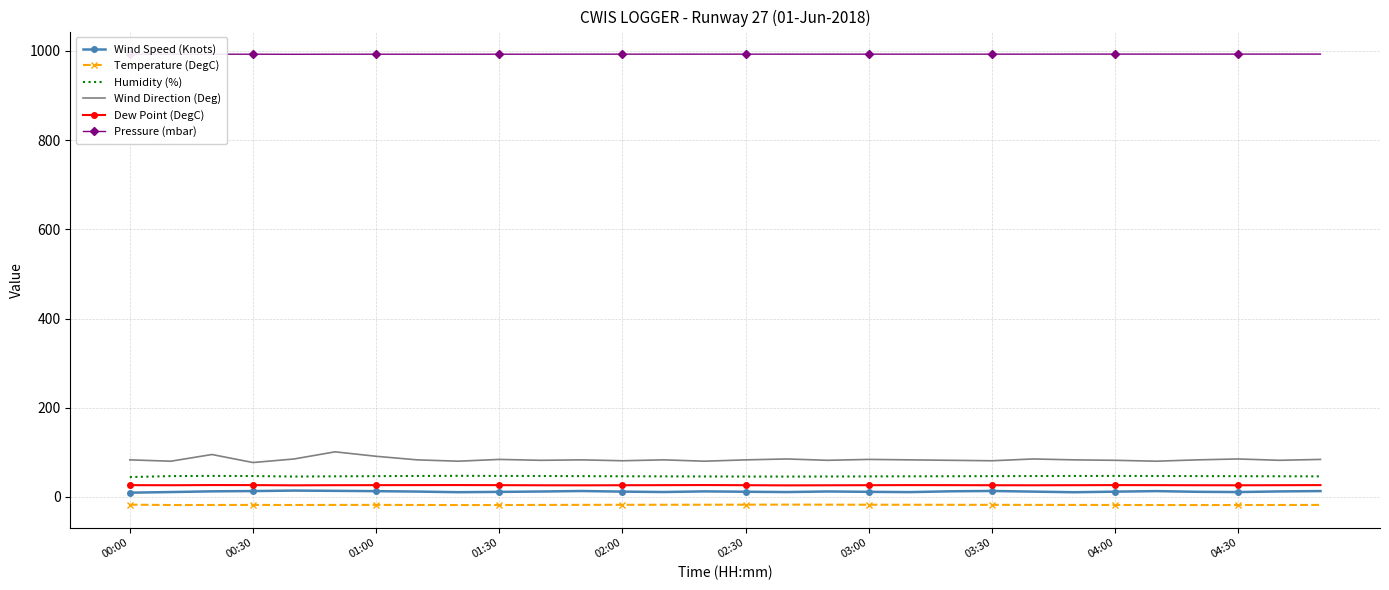

What value does the Dew Point (DegC) series have at 03:30?

26.1